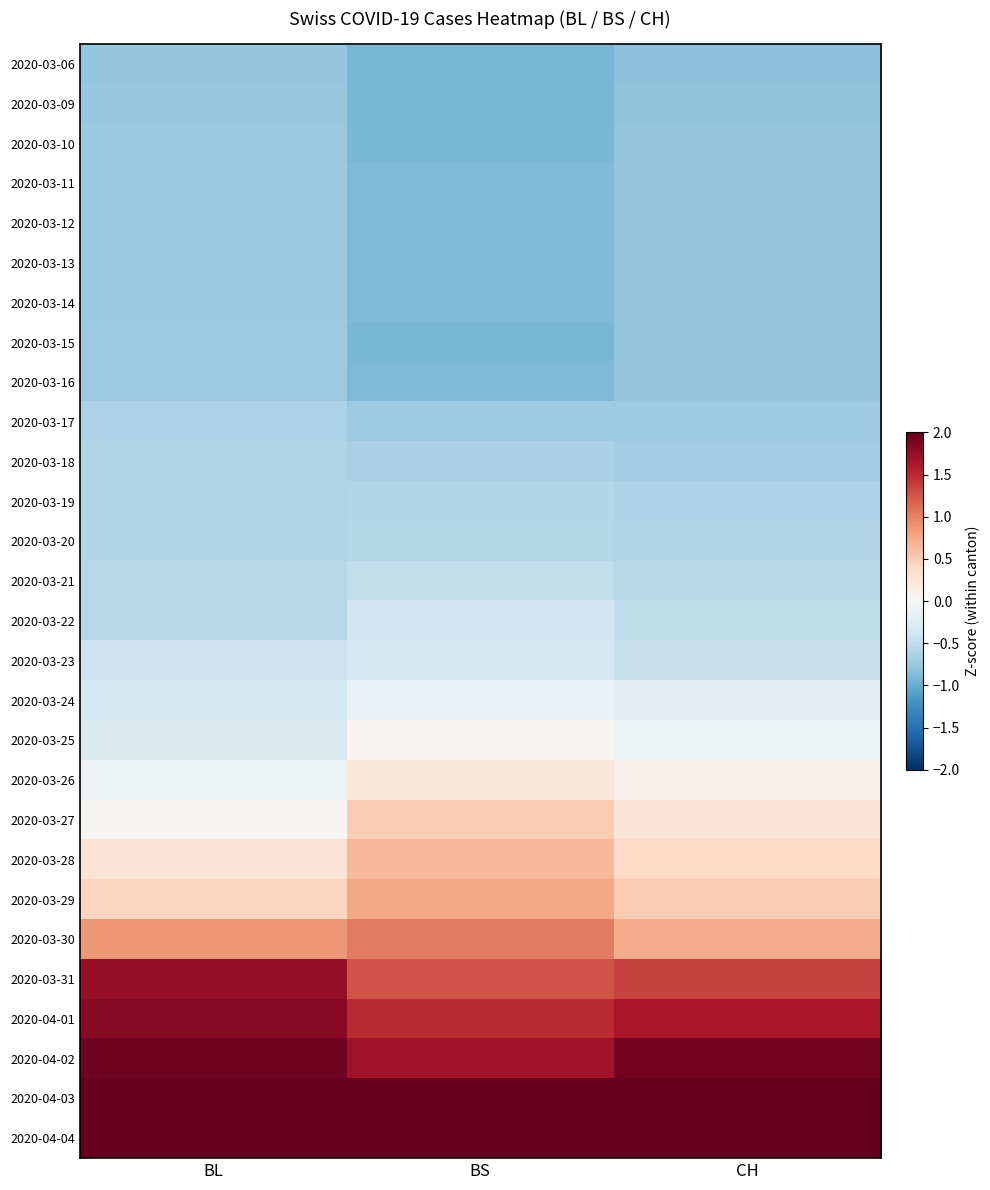

Which has a higher value, CH or BL?

BL